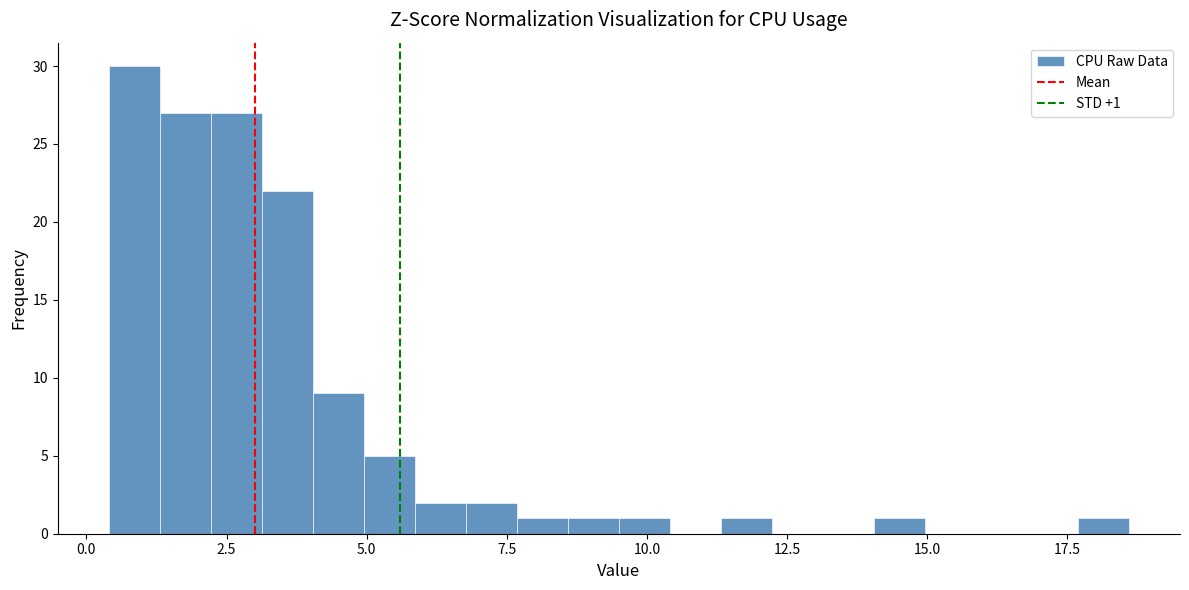

Read against the x-axis, roughly where is the centre of the tallest bar?

1.0